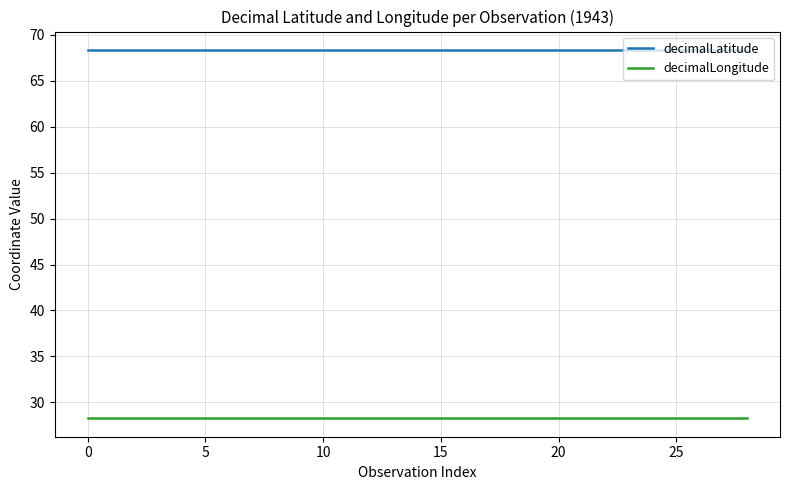

True or false: decimalLongitude and decimalLatitude cross at least once.

False